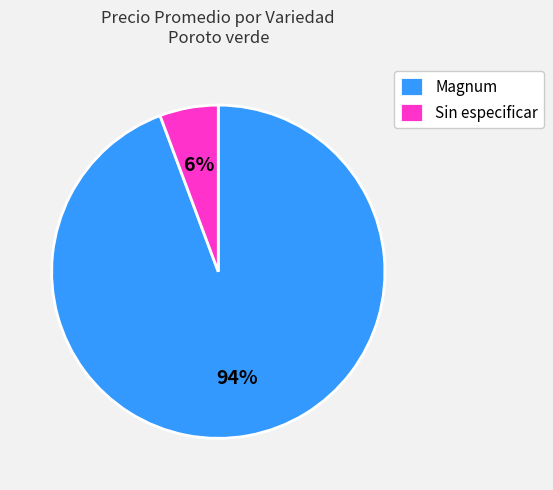

Rank the categories by value from lowest to highest.

Sin especificar, Magnum